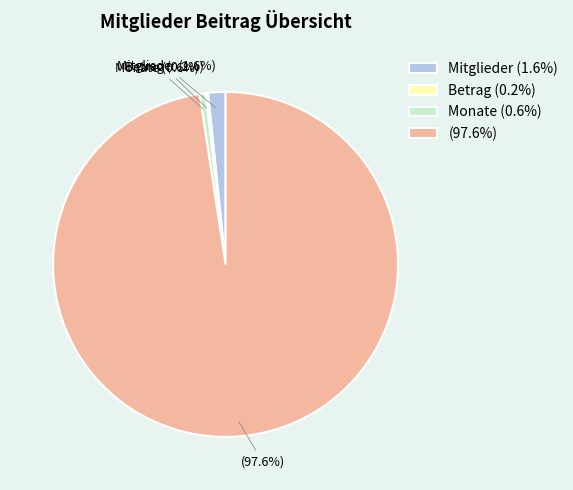

What percentage is NOT represented by (97.6%)?

2.4%